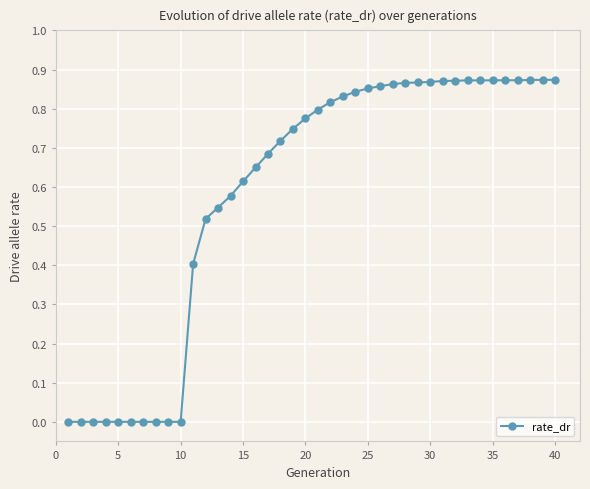

What is the sum of all values?

23.4